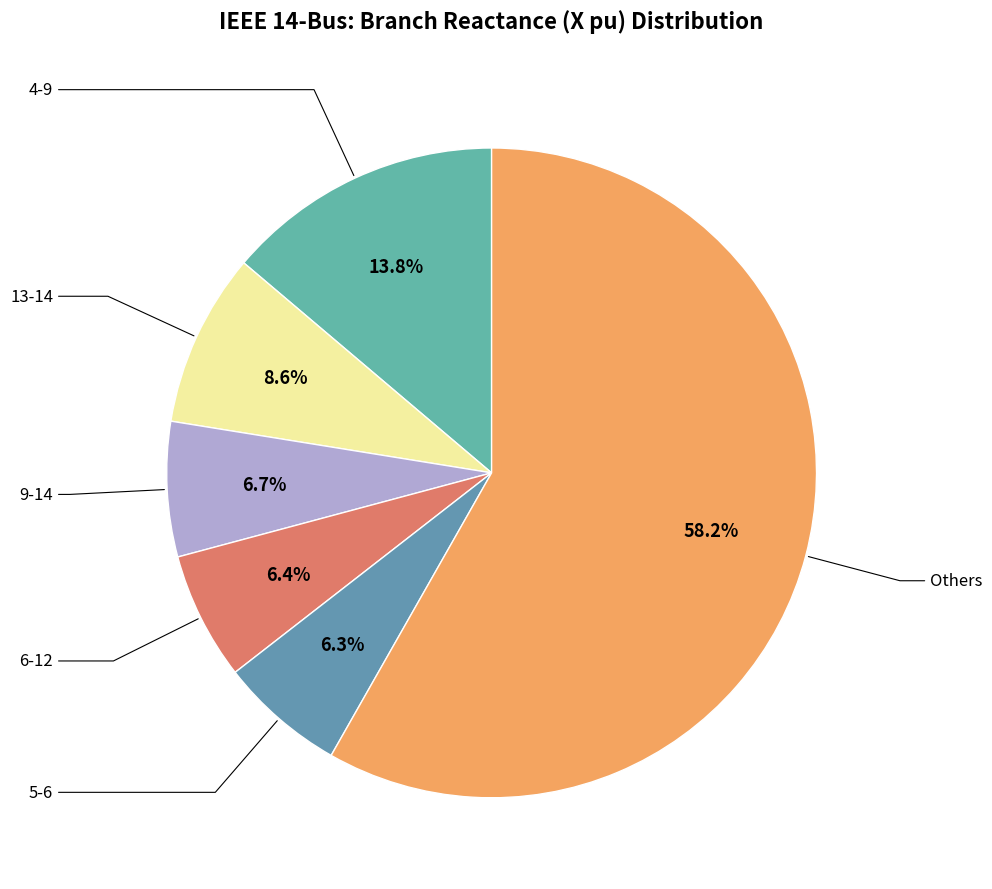

What portion of the pie excludes 6-12?

93.6%